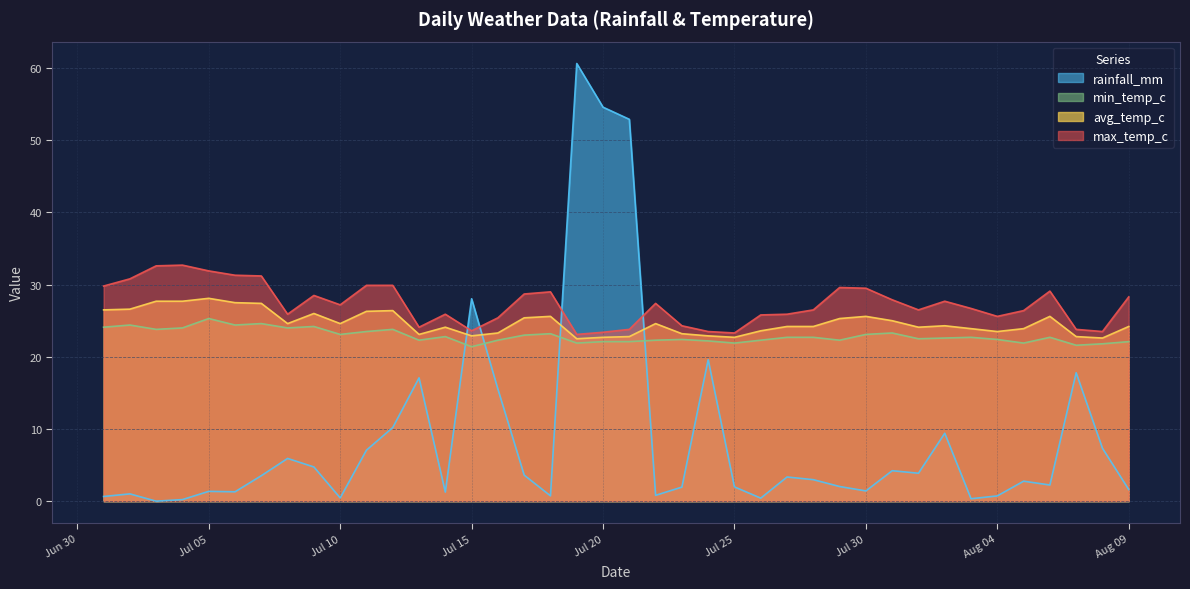

At which label is avg_temp_c closest to 25?

2024-07-31